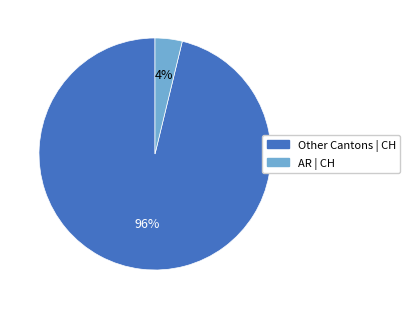

Is there a majority slice in this chart?

Yes